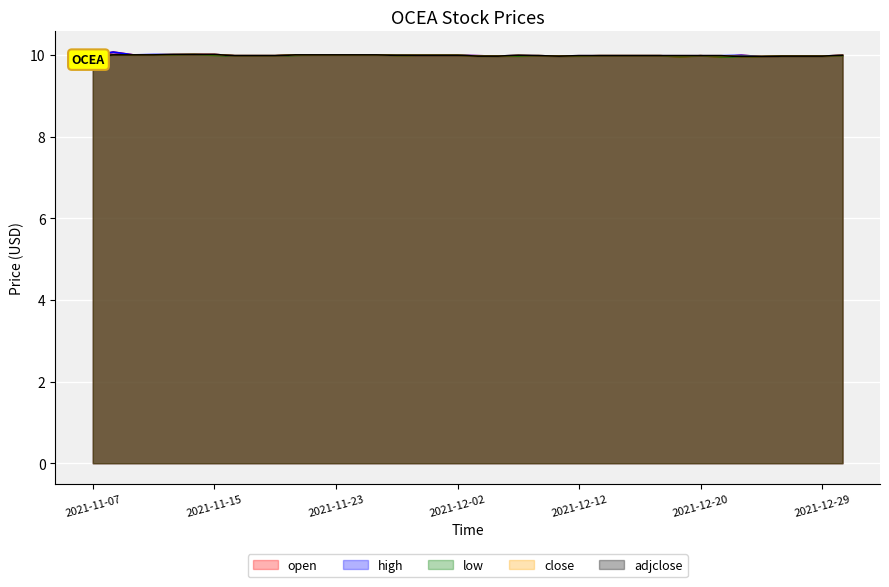

Is it true that open equals 10.0 at 2021-11-18?

True